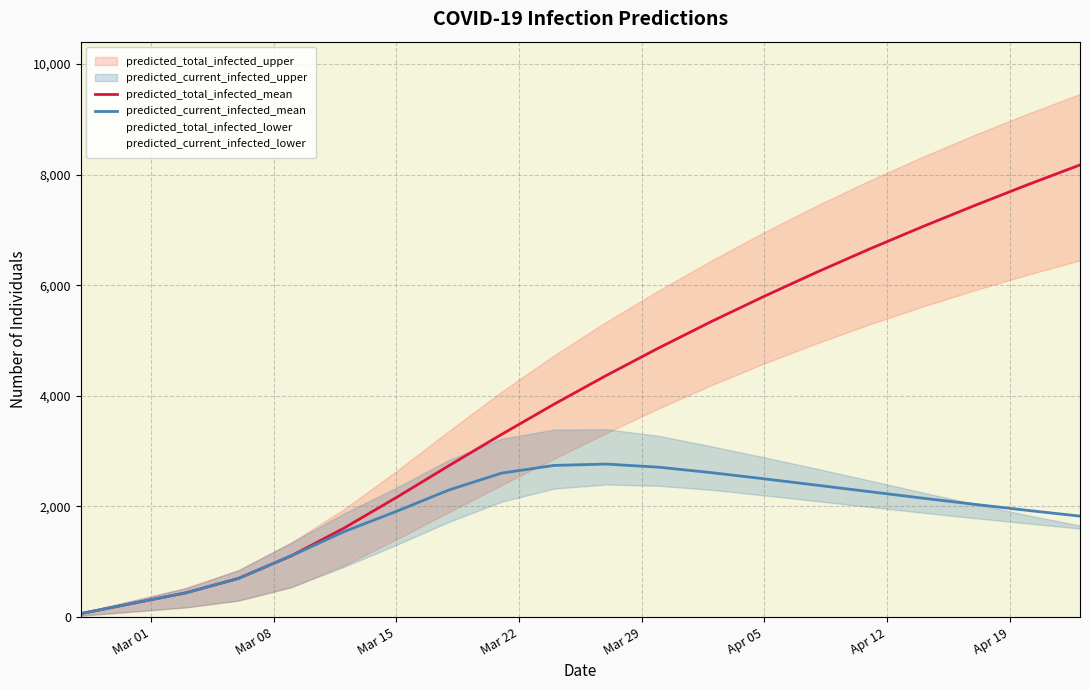

True or false: predicted_total_infected_mean has a value of 9218 at 15.

False